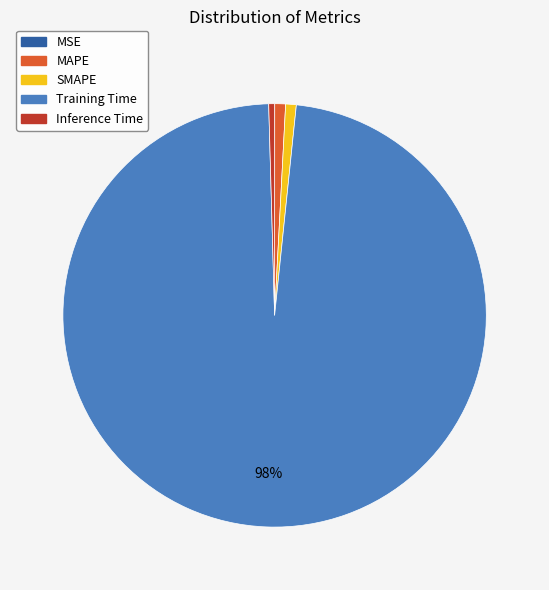

Combined, do Inference Time and MAPE account for over 50%?

No